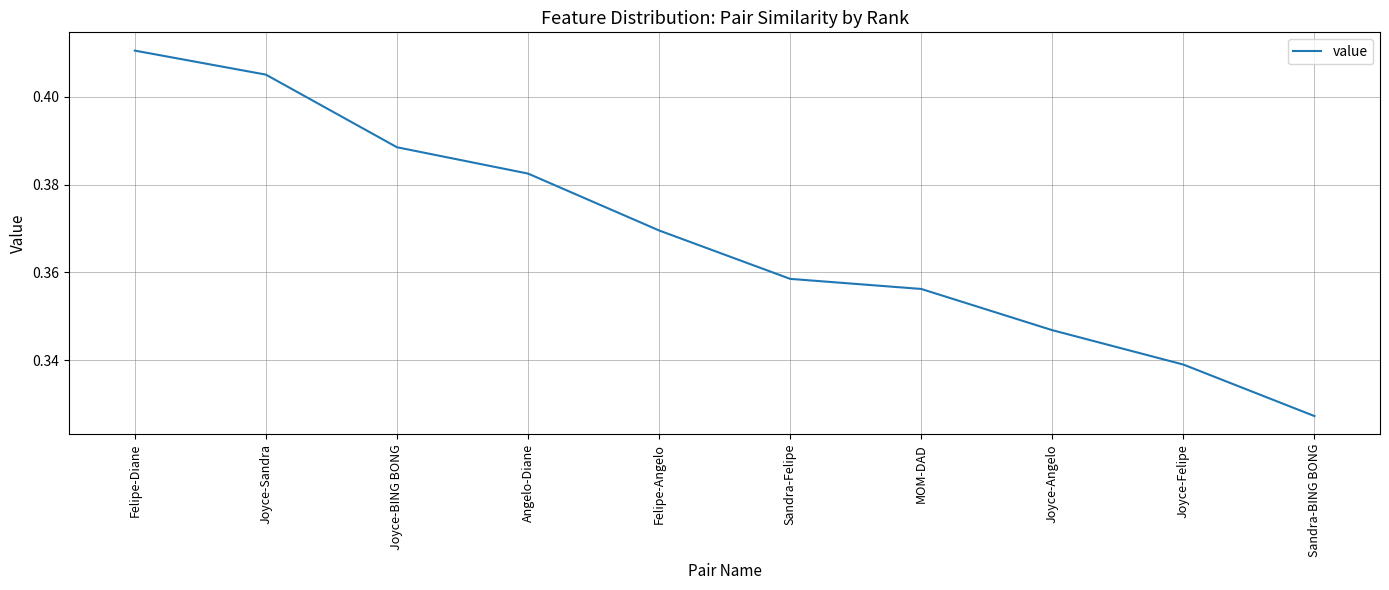

Between Angelo-Diane and Sandra-BING BONG, which is larger?

Angelo-Diane